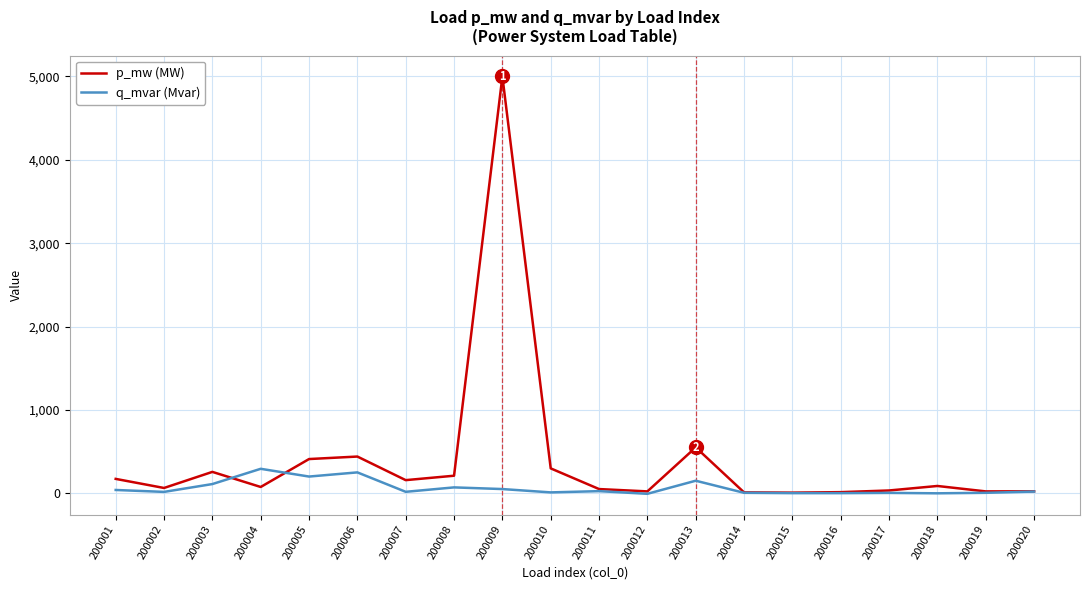

What is the total value across all series at 200019?

27